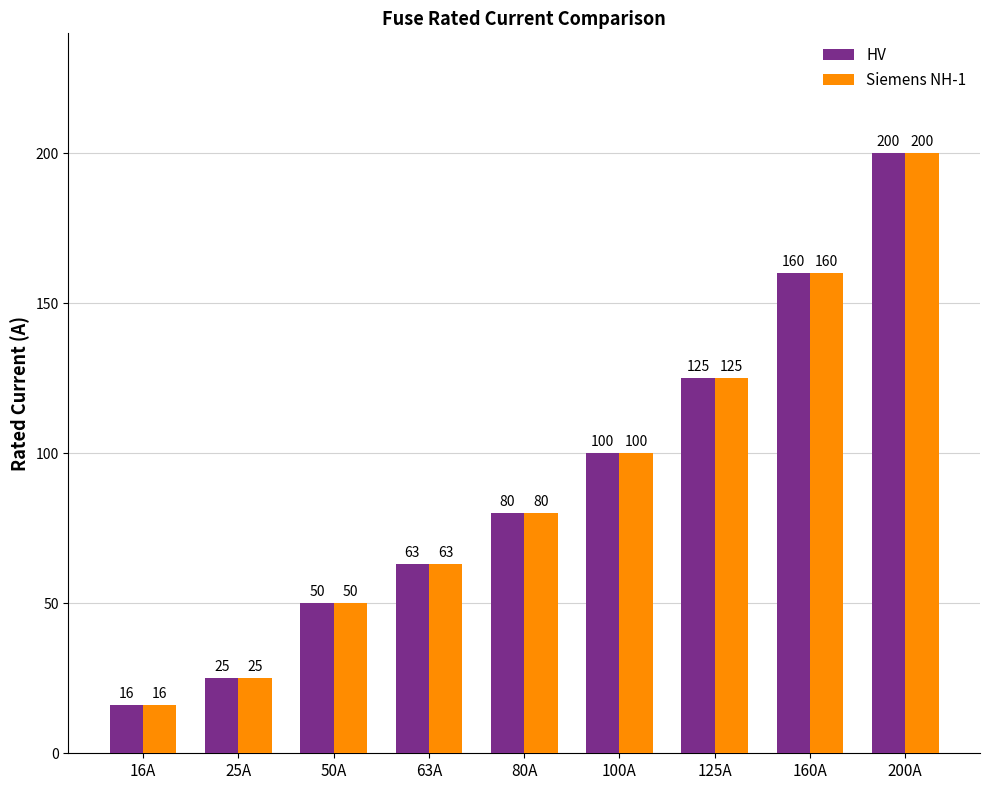

True or false: HV has a value of 50 at 50A.

True